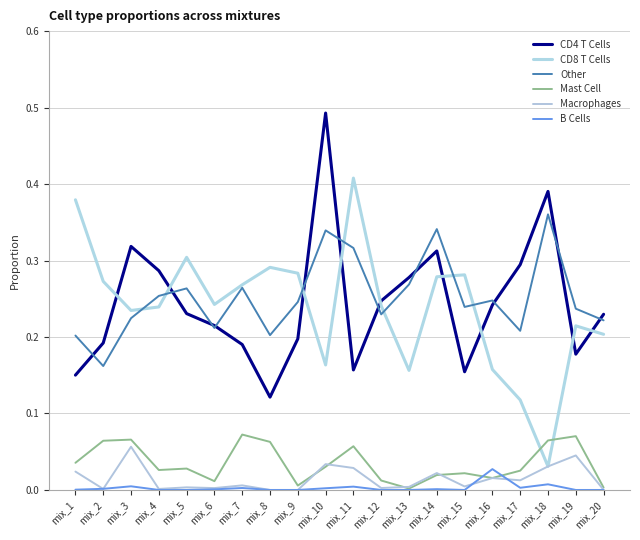

Where is CD4 T Cells nearest to the value 0?

mix_8